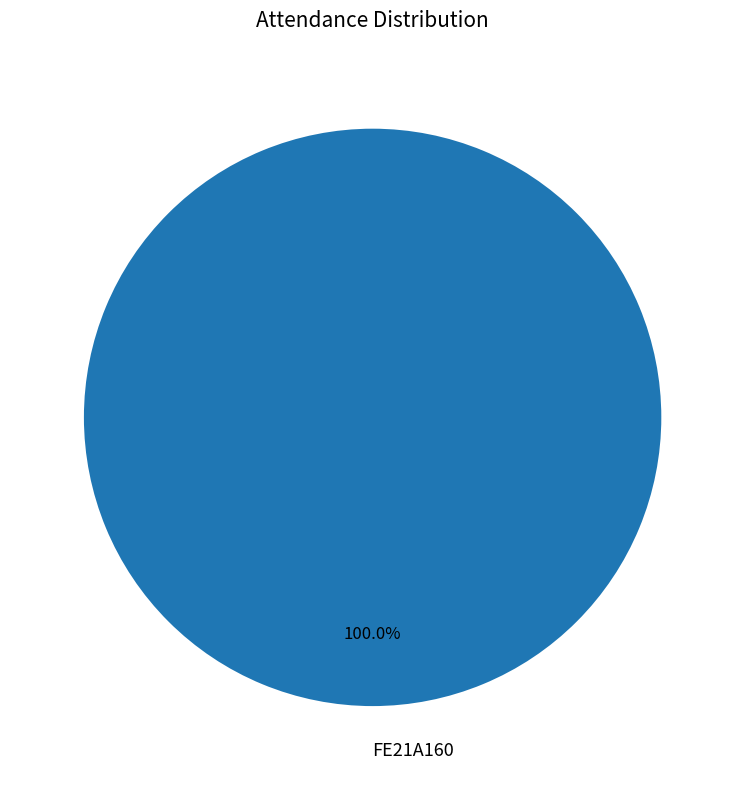

Rank the categories by value from lowest to highest.

FE21A160